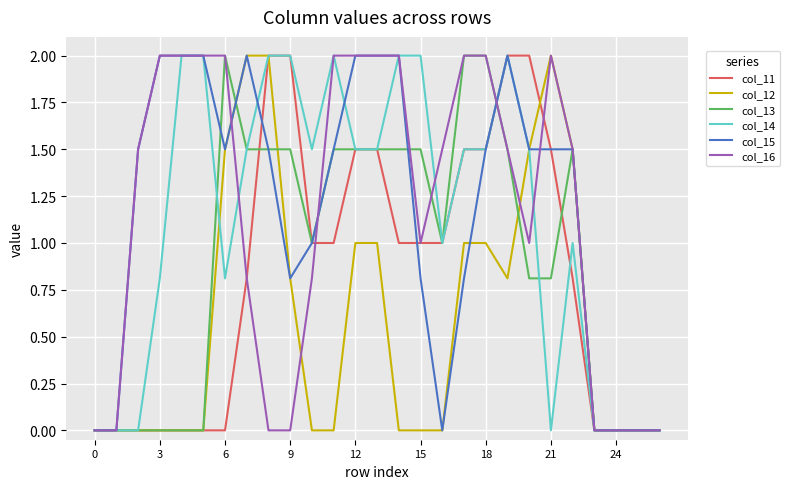

What is the maximum value shown in the chart?

2.0